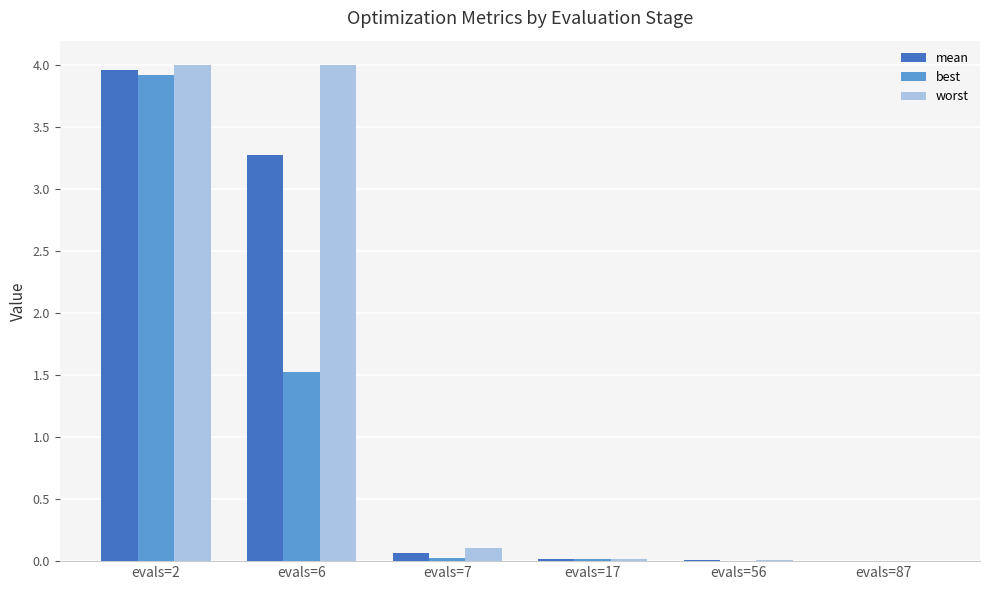

Which series has the widest spread of values?

worst